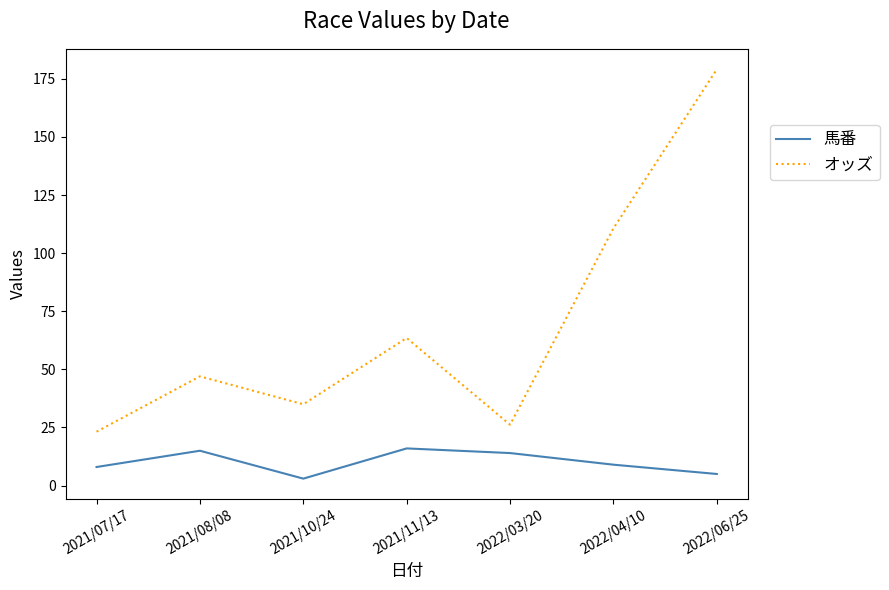

True or false: オッズ and 馬番 cross at least once.

False